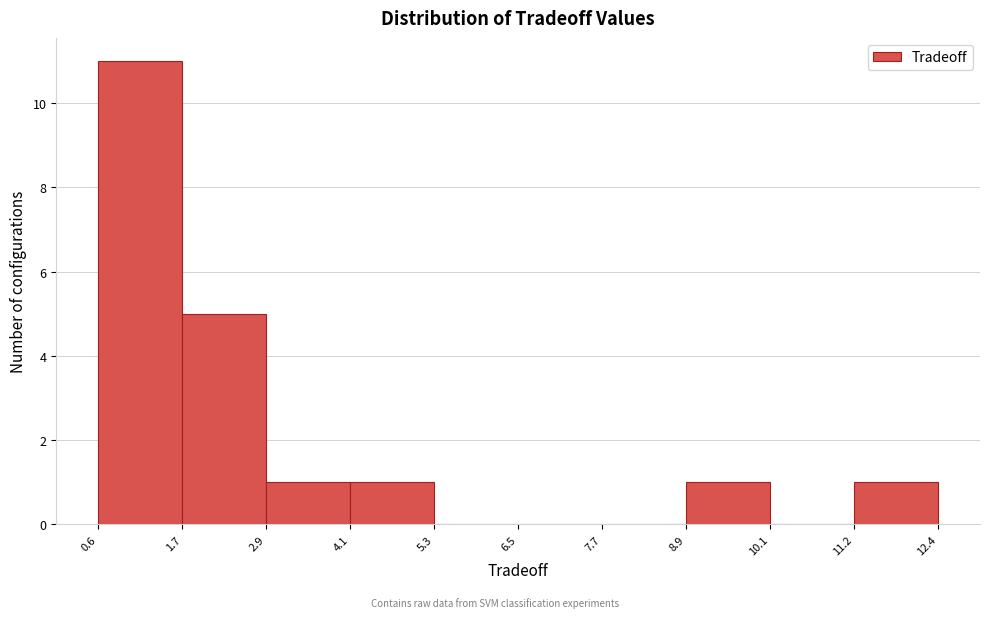

Reading left to right, transcribe this chart: for each bar, give the range it covers on the x-axis and its height. The values are not printed on the chart, so give them approximately, as read against the axis.

0.6 to 1.7: 11
1.7 to 2.9: 5
2.9 to 4.1: 1
4.1 to 5.3: 1
5.3 to 6.5: 0
6.5 to 7.7: 0
7.7 to 8.9: 0
8.9 to 10.1: 1
10.1 to 11.2: 0
11.2 to 12.4: 1